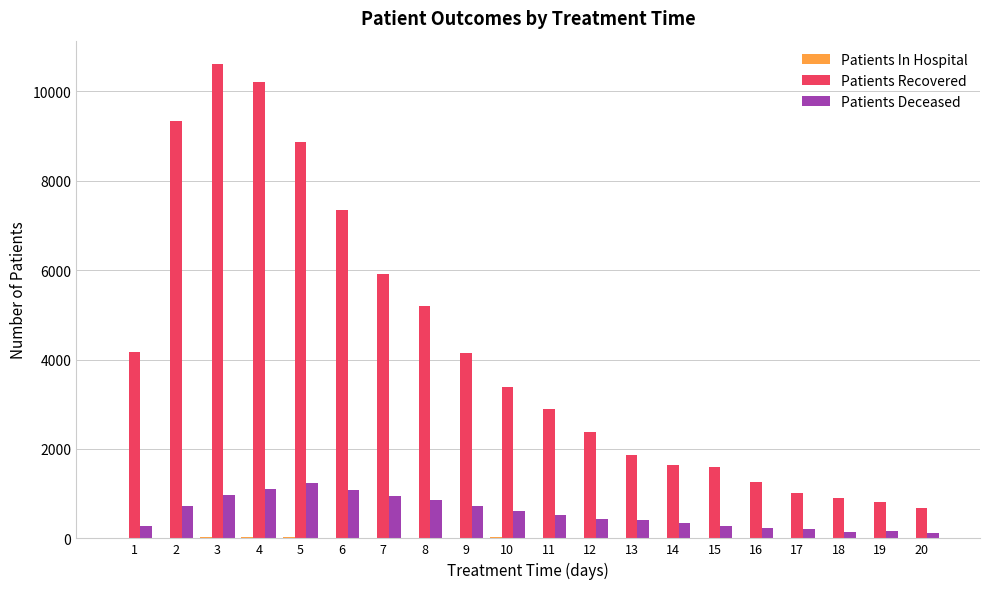

The value of Patients Deceased at 4 is 1113. True or false?

True